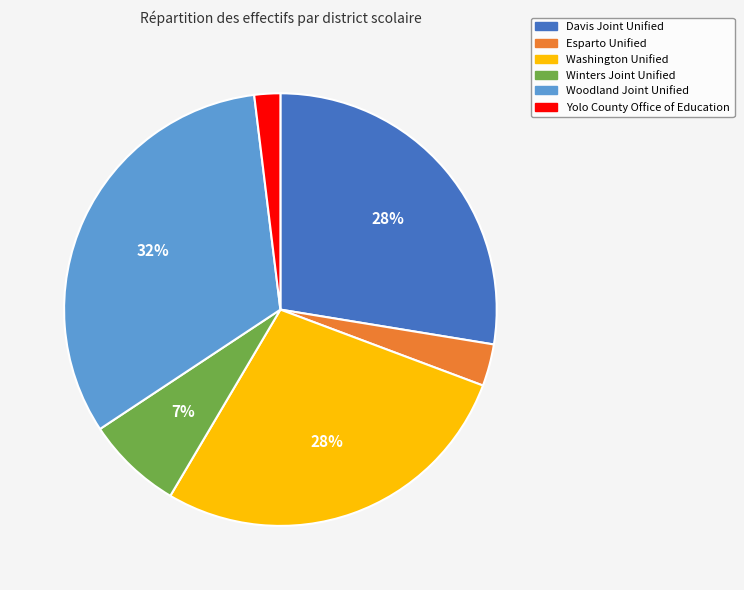

How many slices are in this pie chart?

6